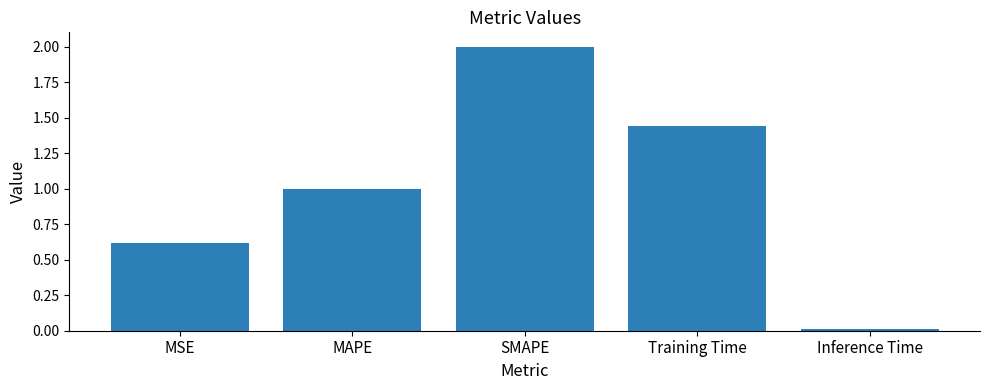

How many bars are there in total?

5